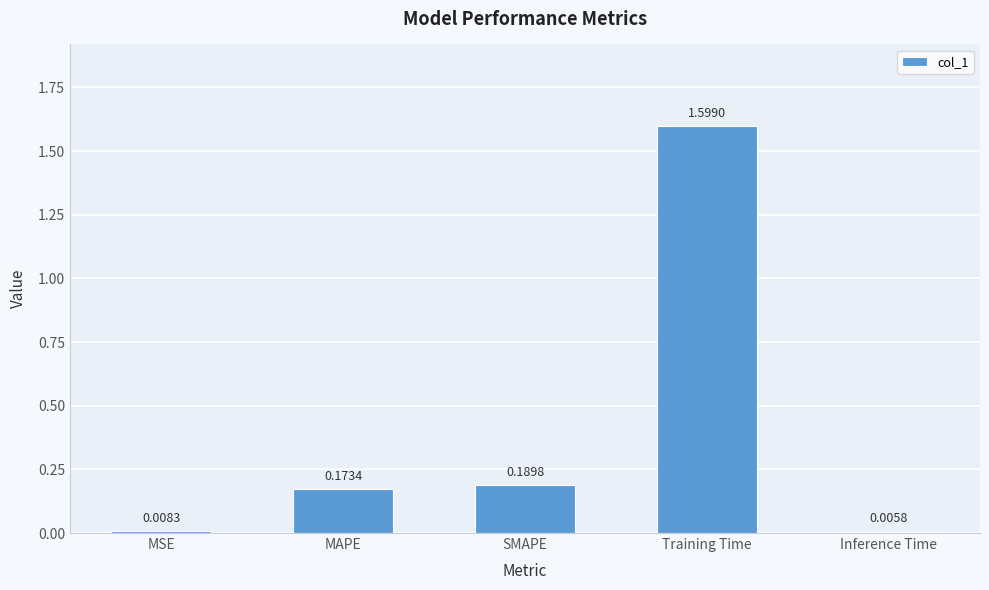

What position from the left is Training Time?

4